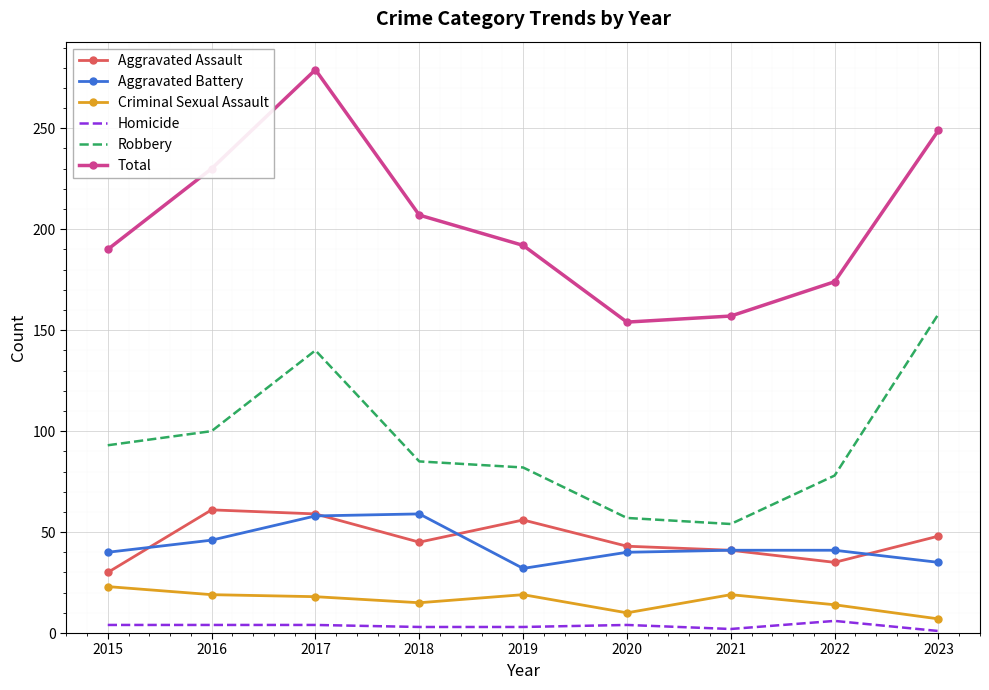

At how many categories does at least one series exceed 244?

2